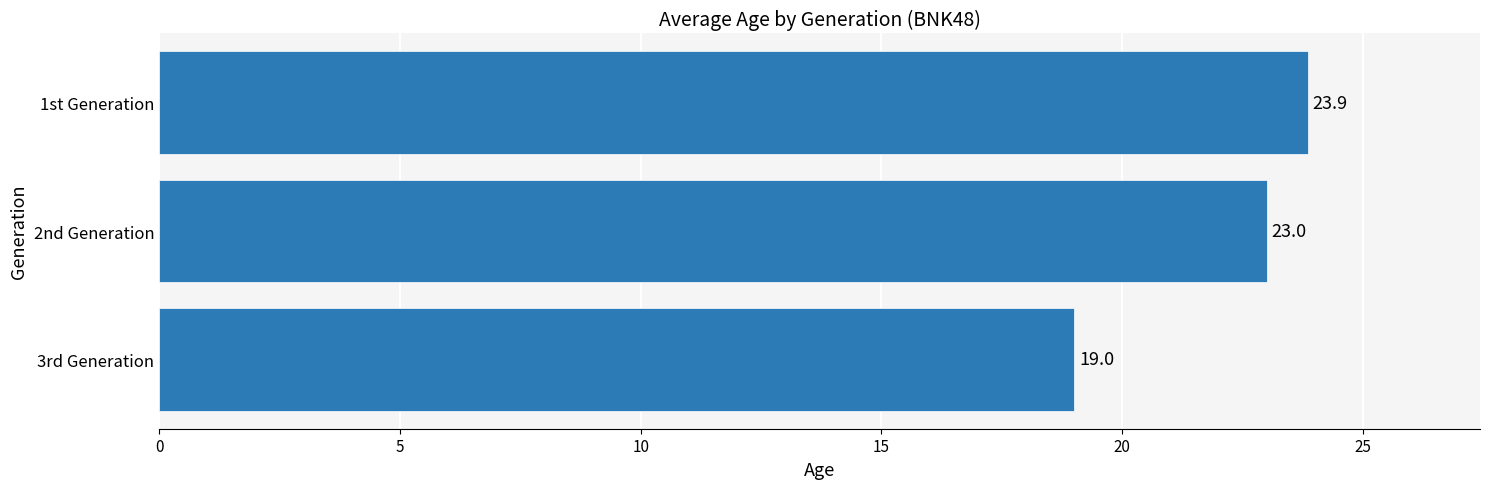

Which label corresponds to the largest value in the chart?

1st Generation